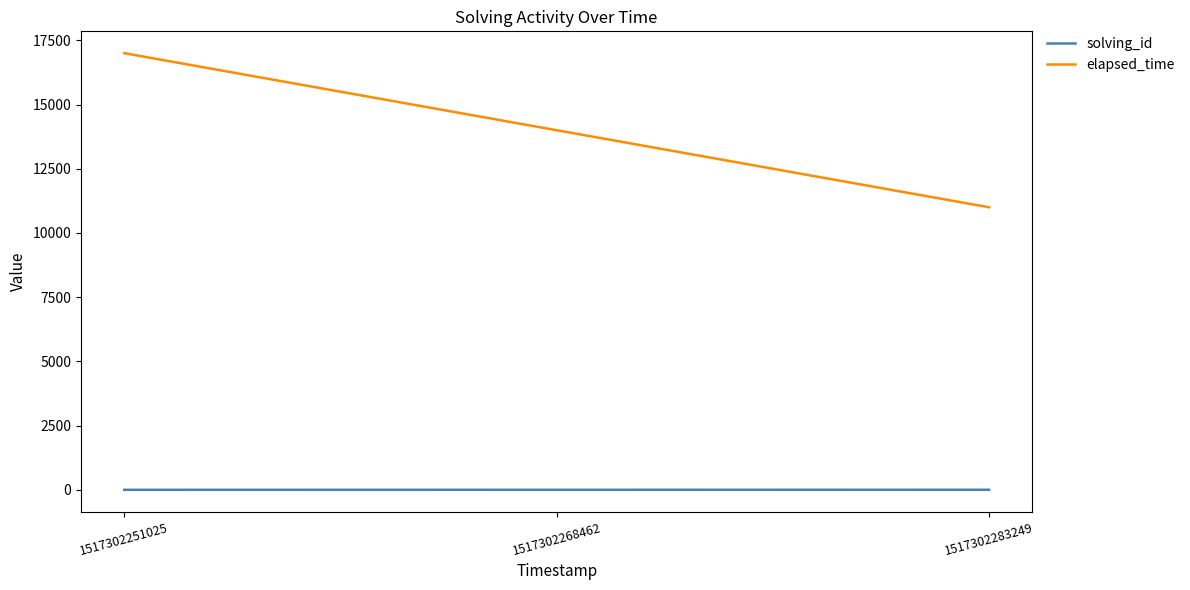

Rank the categories by elapsed_time value from lowest to highest.

1517302283249, 1517302268462, 1517302251025